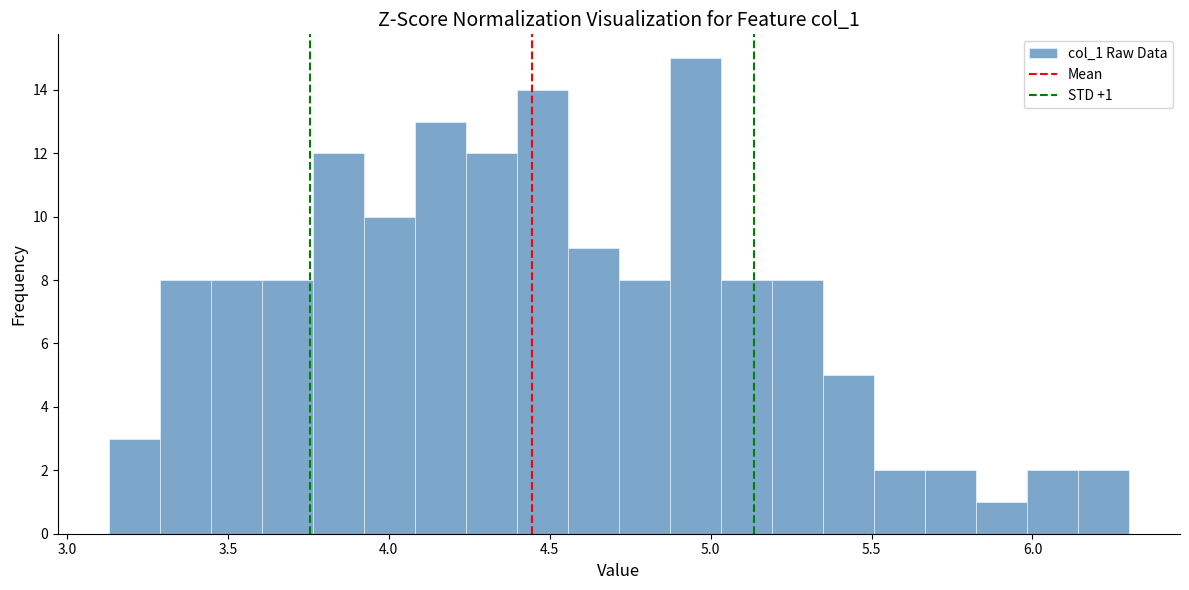

Read against the x-axis, roughly where is the centre of the tallest bar?

4.95